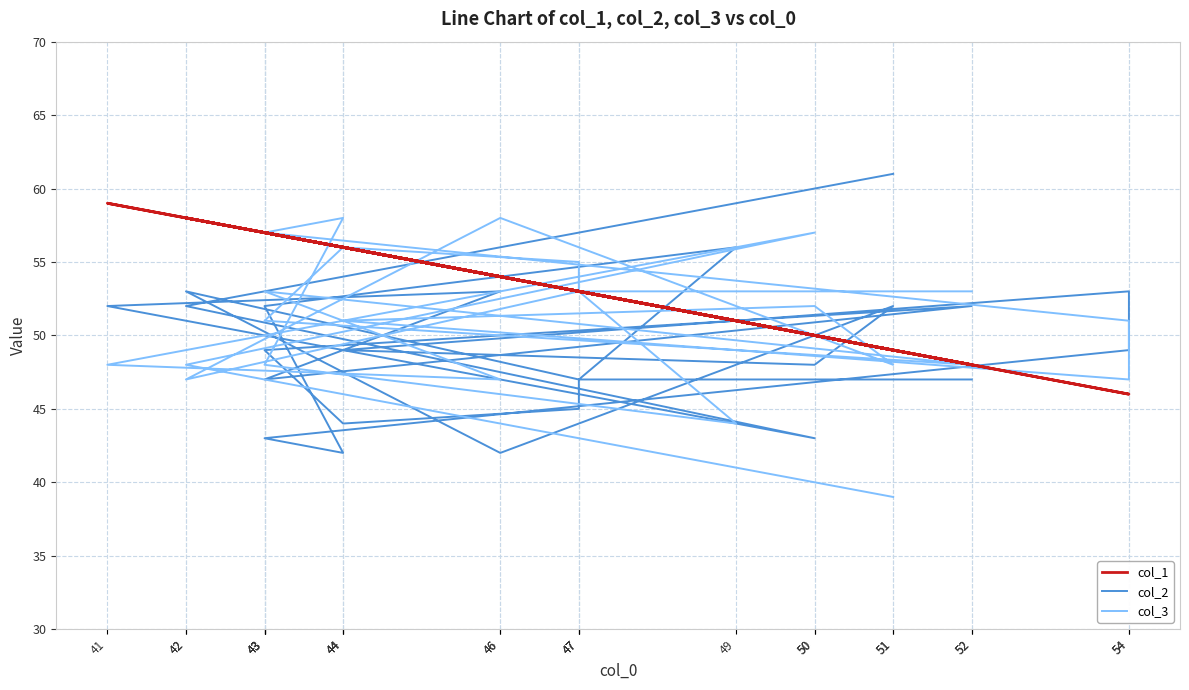

What is the difference between the col_2 values at 44 and 49?

7